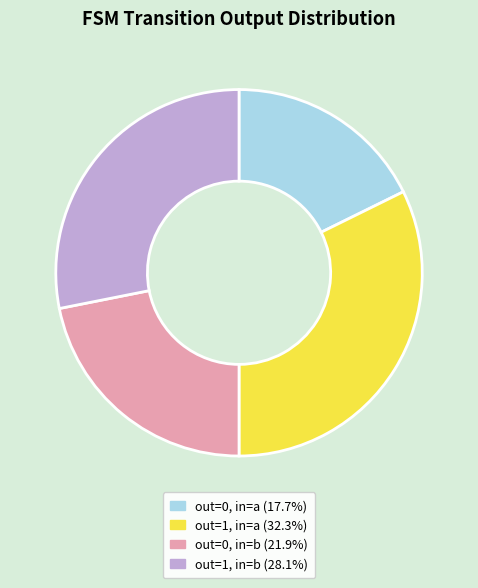

Does any single category account for the majority?

No